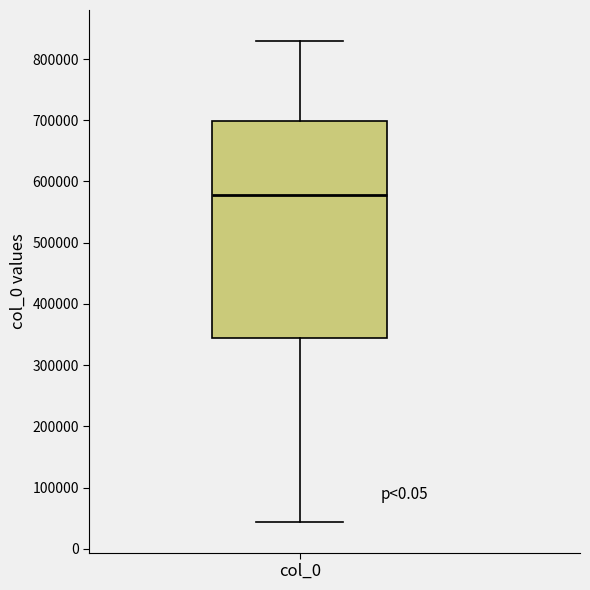

Where does the median line of the box for col_0 sit on the y-axis? The values are not printed on the chart, so give them approximately, as read against the axis.

580000